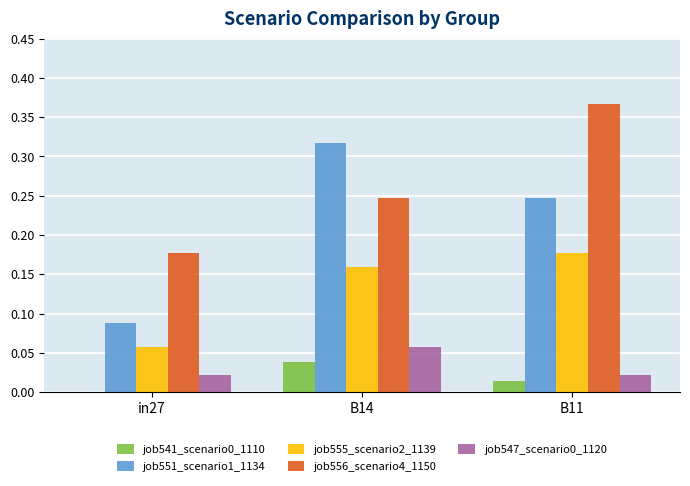

Count the job551_scenario1_1134 values in the range 0 to 1.

3